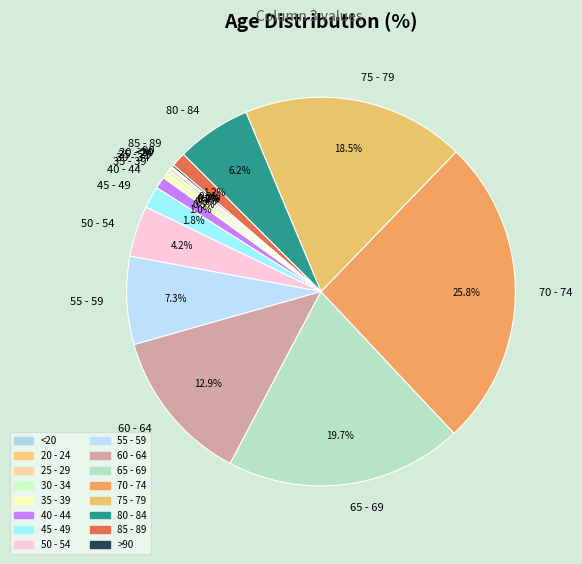

What percentage is NOT represented by 60 - 64?

87.1%